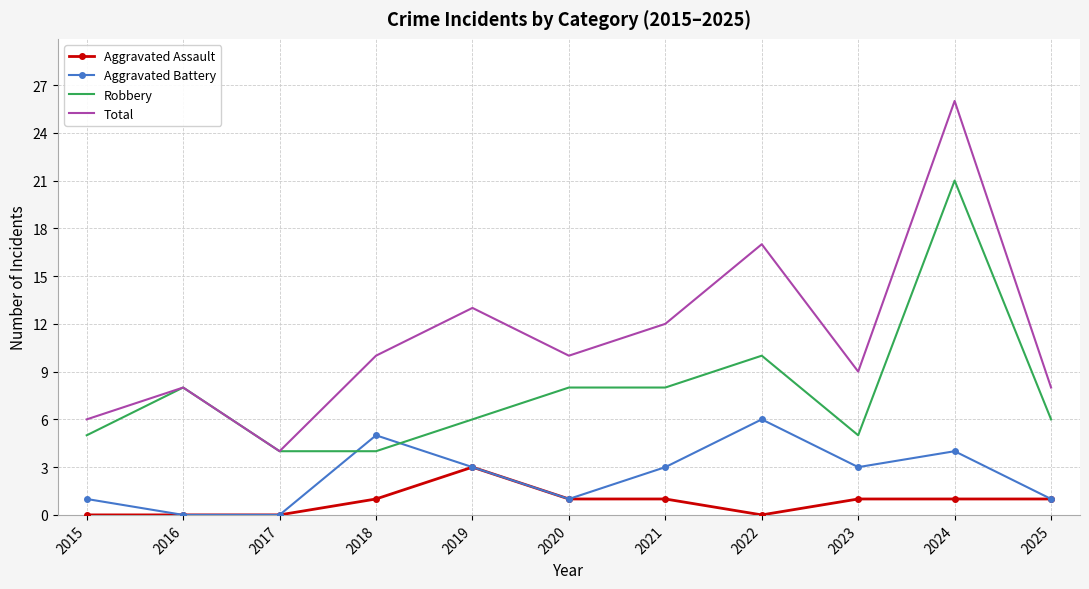

What are all the series names shown in the legend?

Aggravated Assault, Aggravated Battery, Robbery, Total